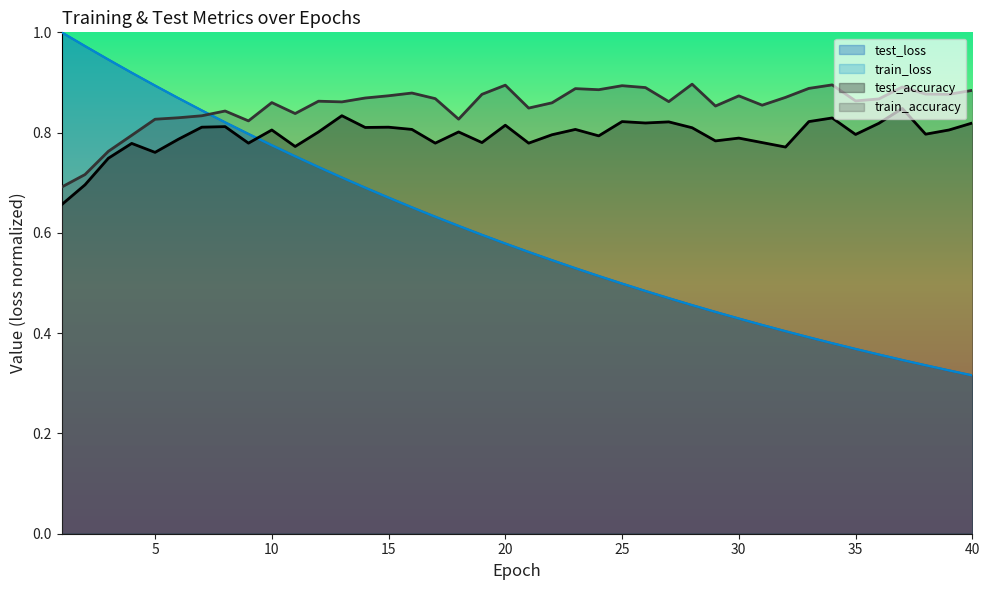

How many lines are shown in the chart?

4